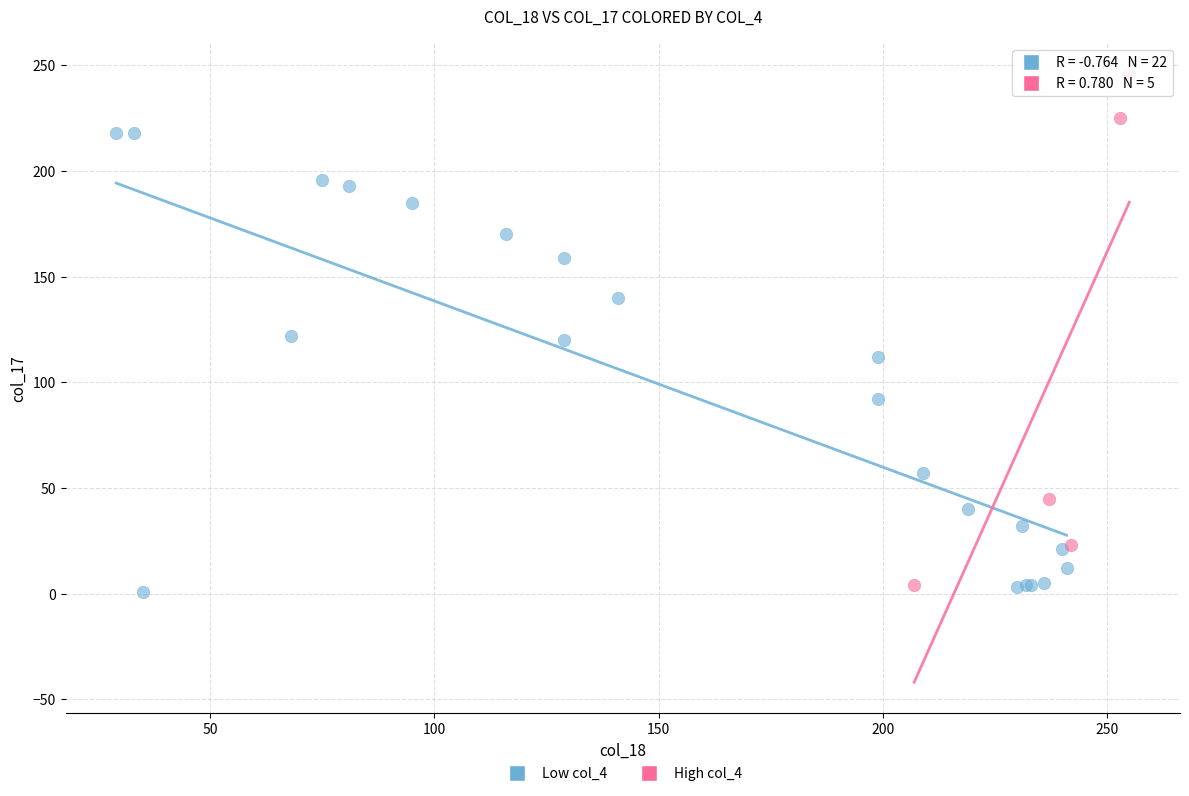

What are all the series names shown in the legend?

Low col_4, High col_4